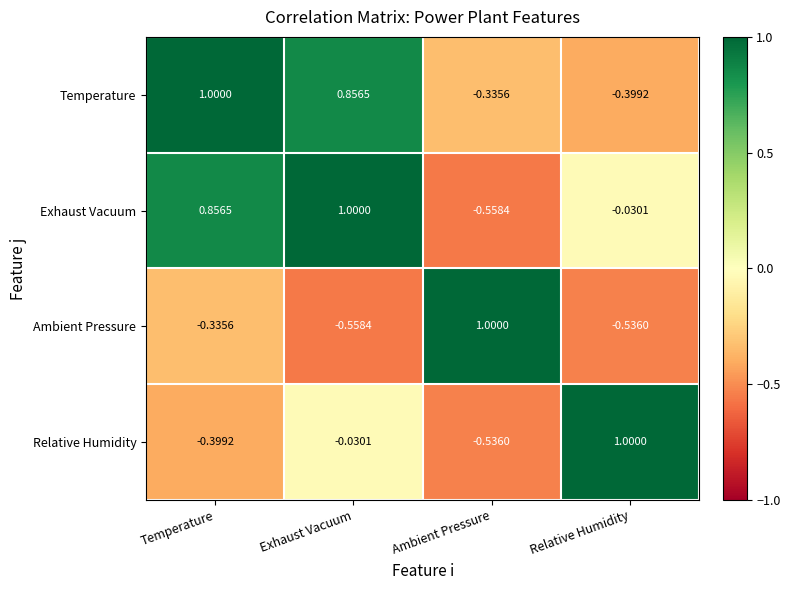

At which label is Relative Humidity closest to 0?

Exhaust Vacuum